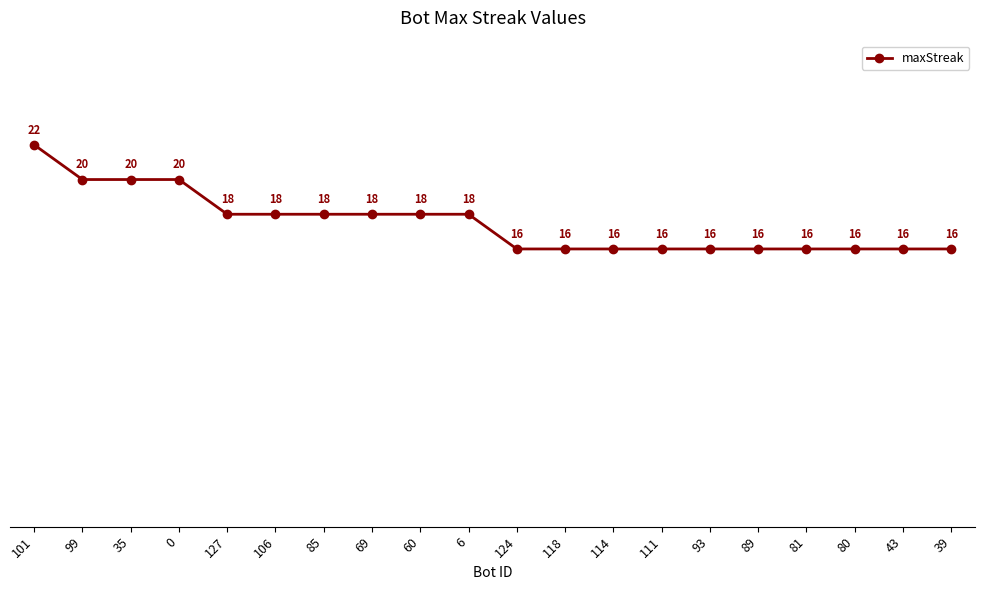

What is the label of the 18th point from the right?

35